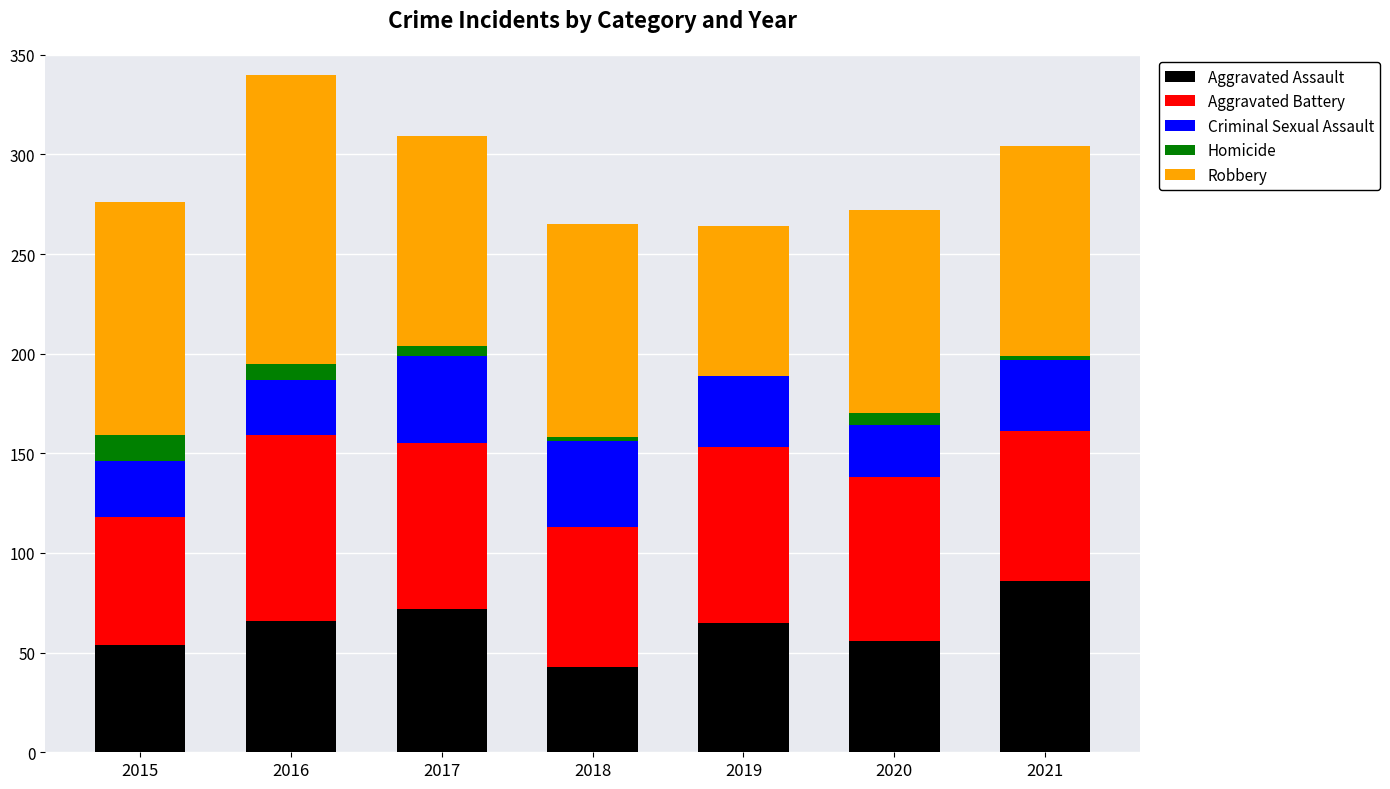

The value of Aggravated Assault at 2015 is 54. True or false?

True